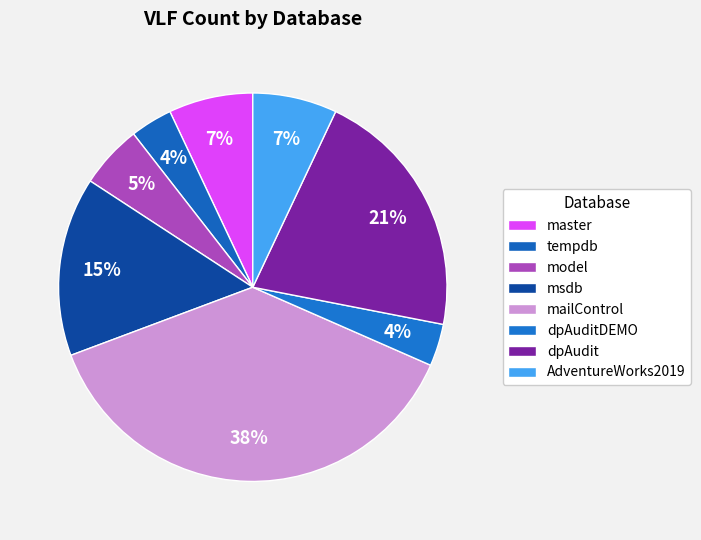

How many segments does this pie chart have?

8